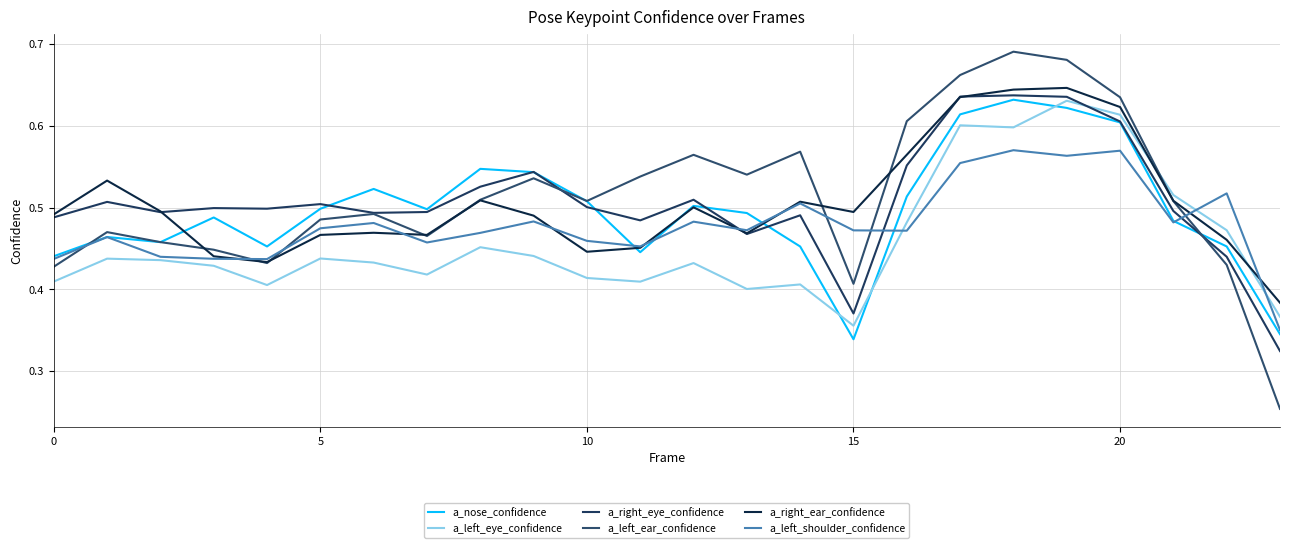

Which series ends up on top after the final intersection of a_left_ear_confidence and a_right_eye_confidence?

a_right_eye_confidence